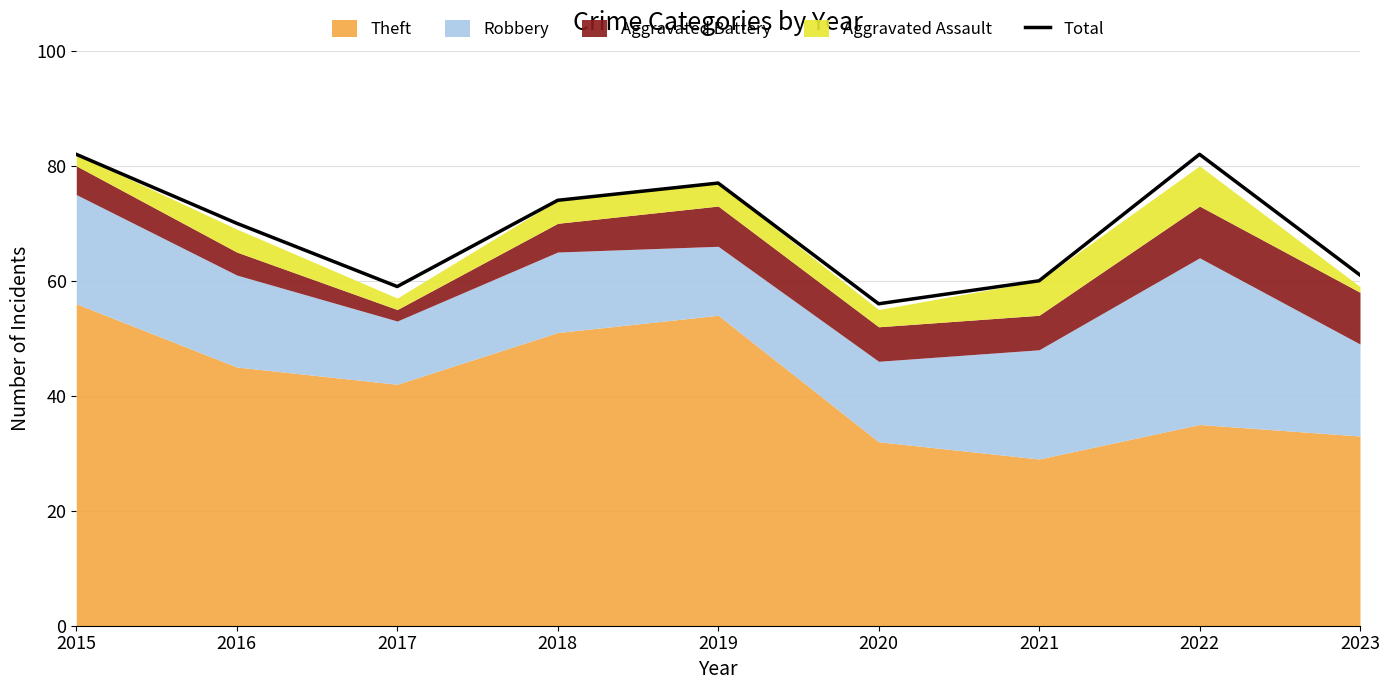

Which category has the highest value across all series?

2015